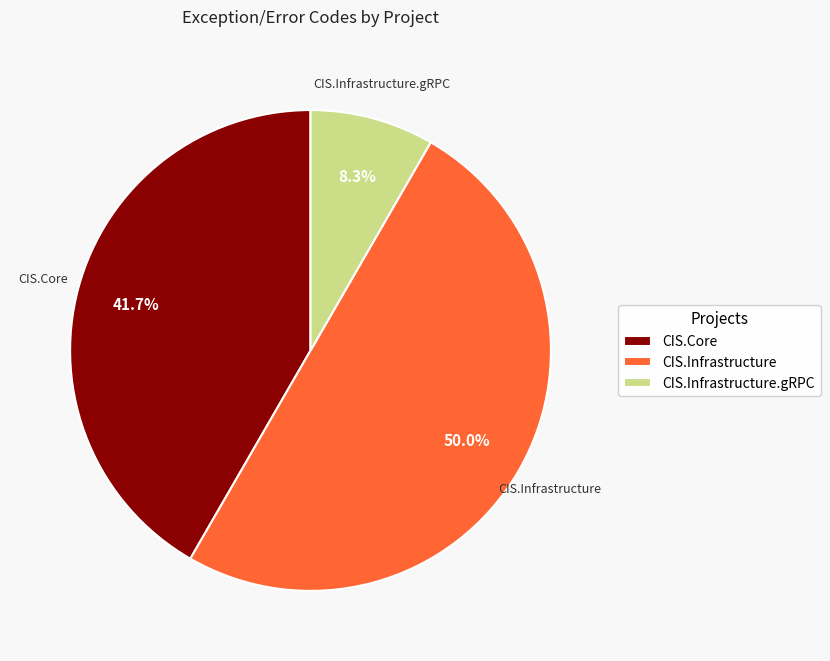

What percentage is NOT represented by CIS.Infrastructure.gRPC?

91.7%